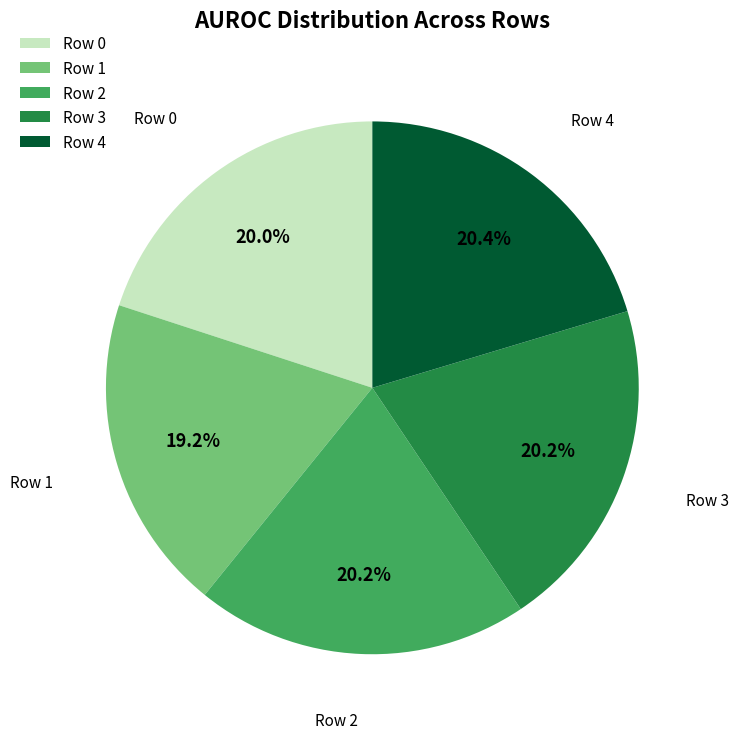

To the nearest percent, what portion does Row 0 represent?

20%